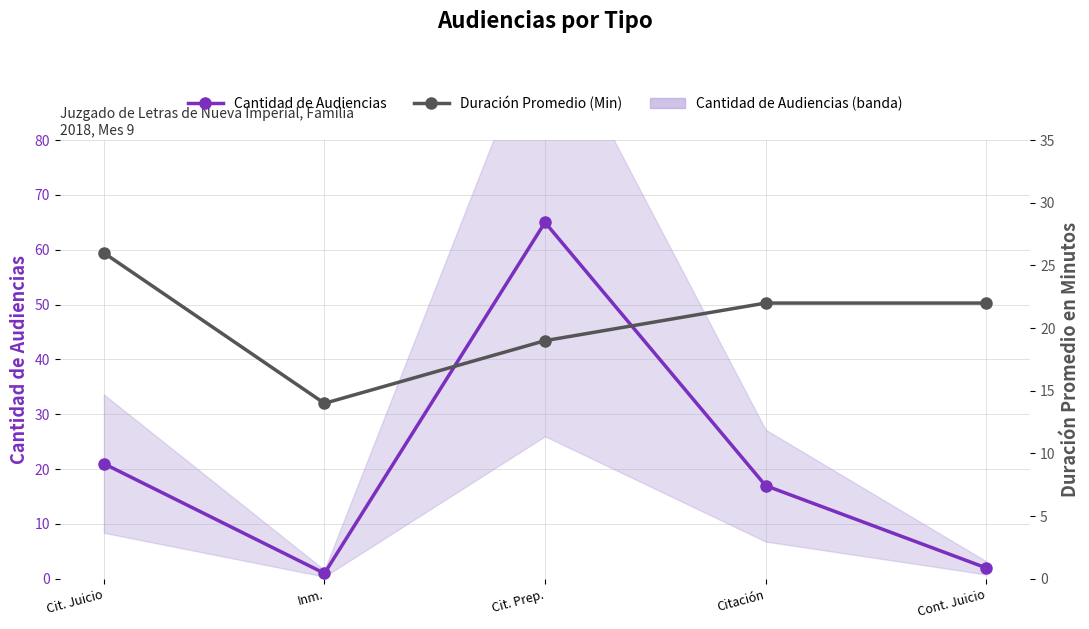

True or false: Duración Promedio (Min) has more than 2 points higher than both neighbors.

False